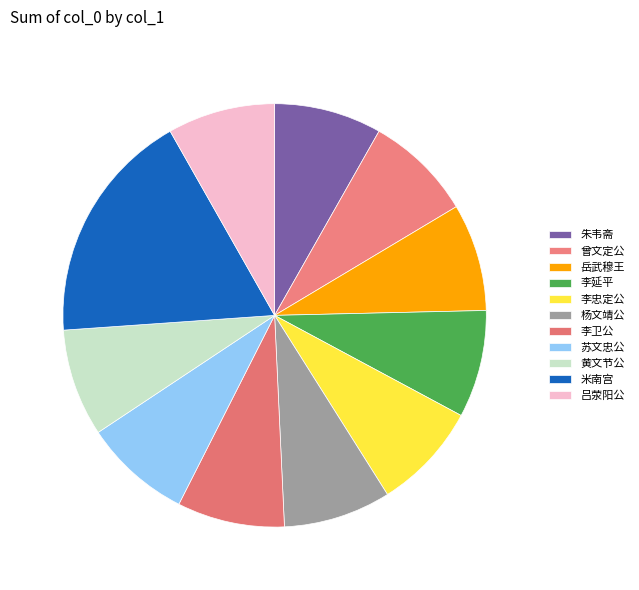

How many segments does this pie chart have?

11